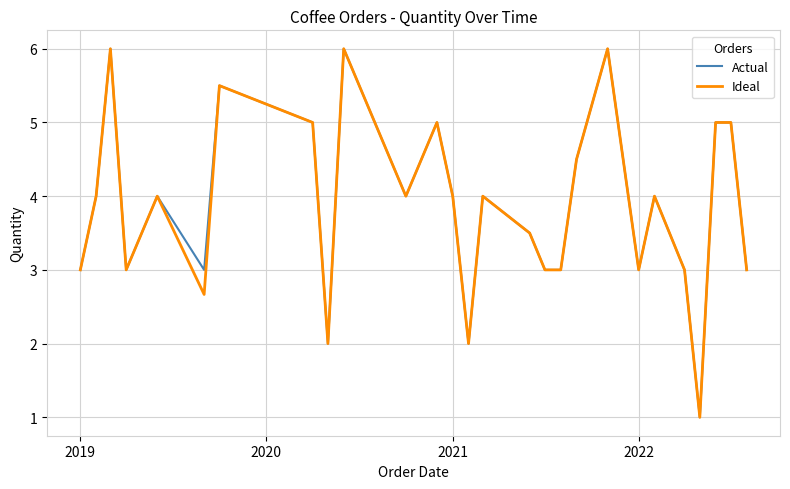

What is the minimum value shown in the chart?

1.0